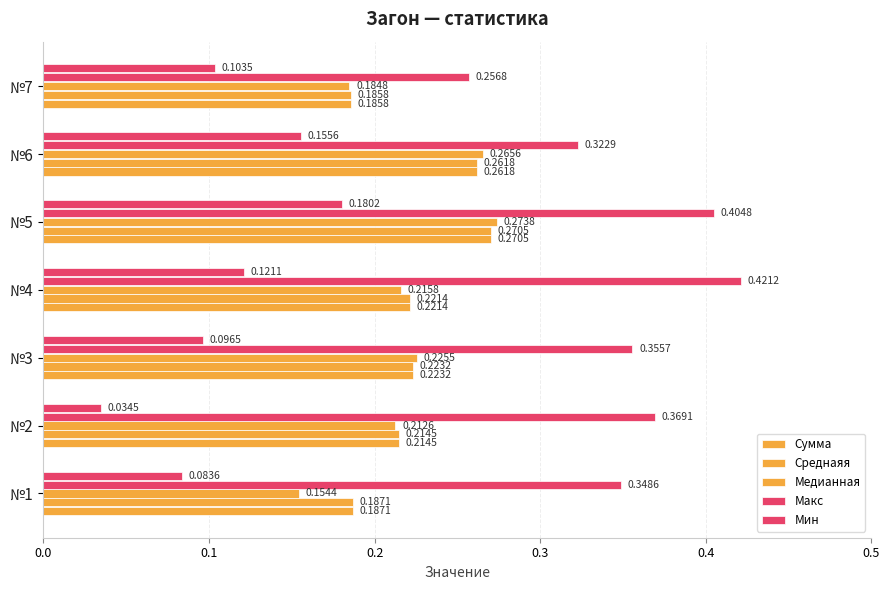

Reading left to right, transcribe all the data shown in this chart.

Сумма: 0.2	0.2	0.2	0.2	0.3	0.3	0.2
Среднаяя: 0.2	0.2	0.2	0.2	0.3	0.3	0.2
Медианная: 0.2	0.2	0.2	0.2	0.3	0.3	0.2
Макс: 0.3	0.4	0.4	0.4	0.4	0.3	0.3
Мин: 0.1	0.0	0.1	0.1	0.2	0.2	0.1